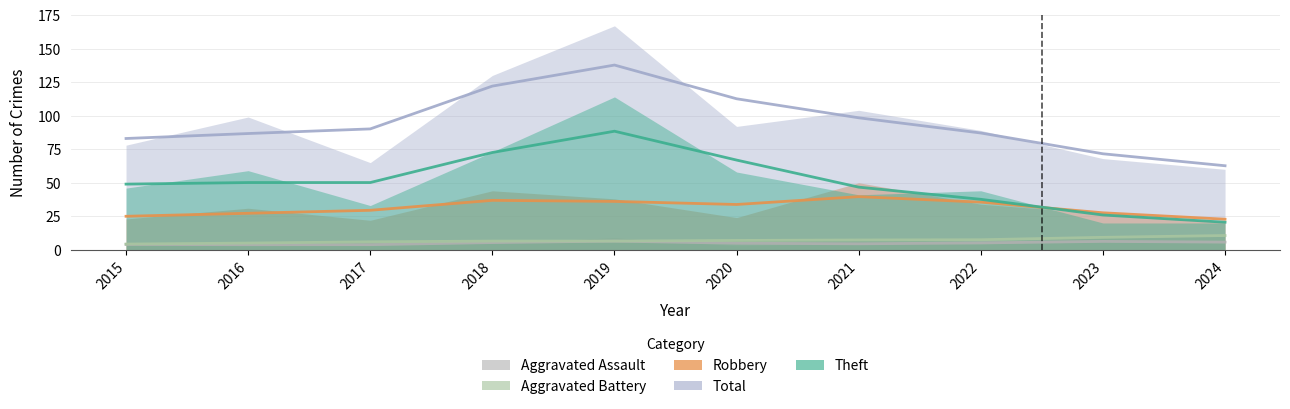

What are all the series names shown in the legend?

Aggravated Assault, Aggravated Battery, Robbery, Theft, Total